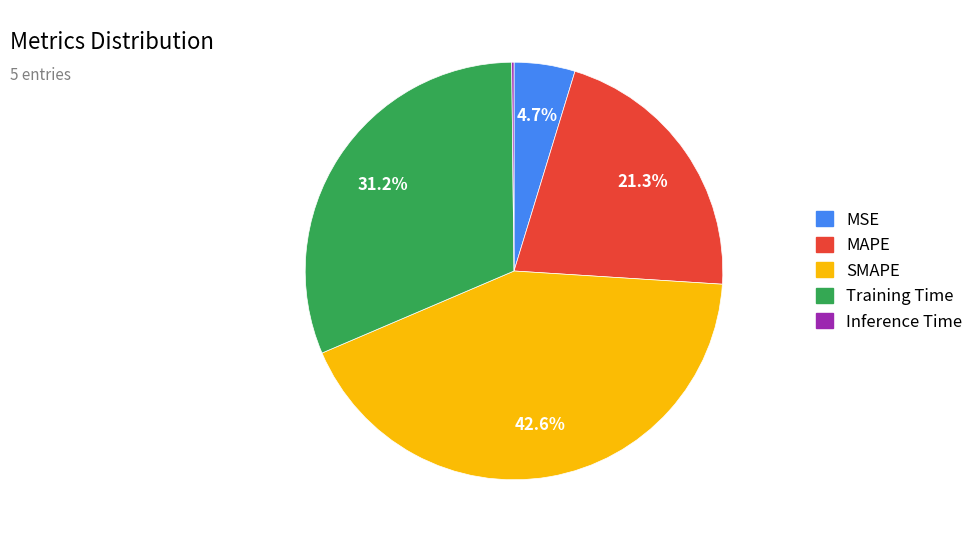

To the nearest percent, what is the difference between the largest and smallest slice percentages?

42%